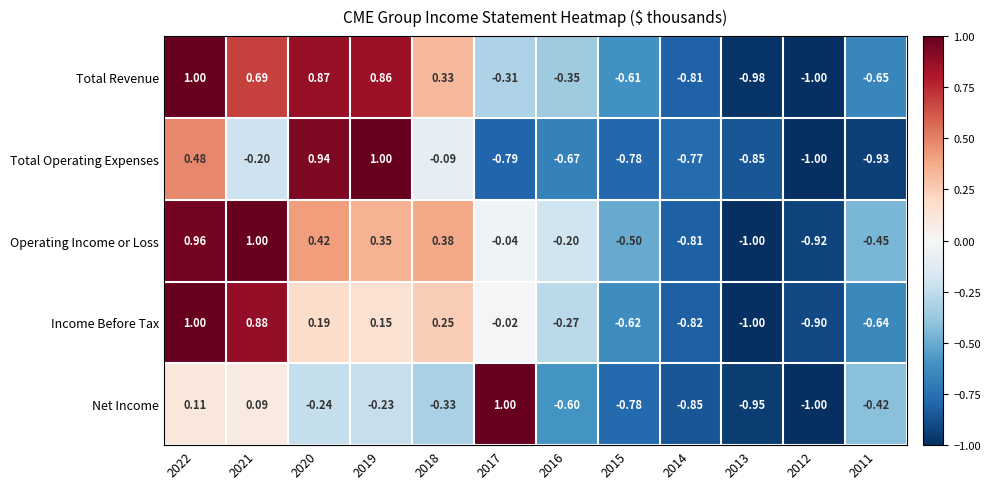

Which series has the largest total across all categories?

Operating Income or Loss